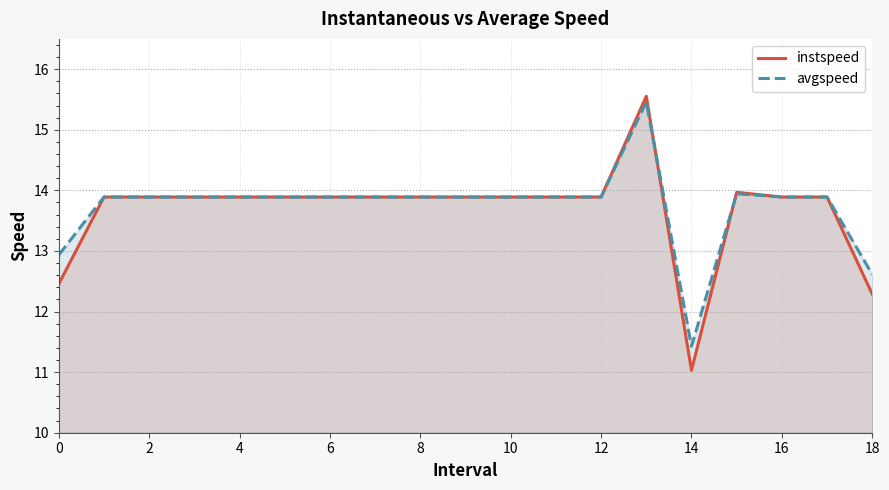

What is the highest value of the avgspeed series?

15.5